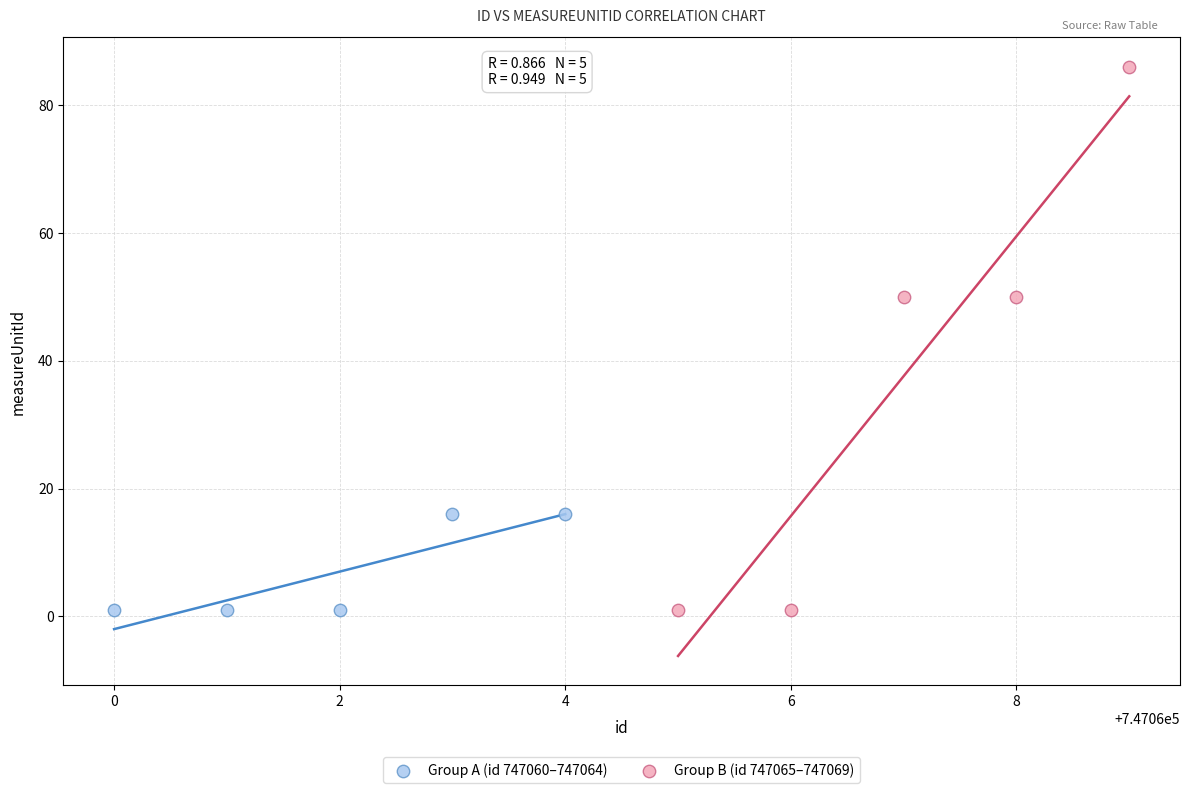

What are all the series names shown in the legend?

Group A (id 747060–747064), Group B (id 747065–747069)